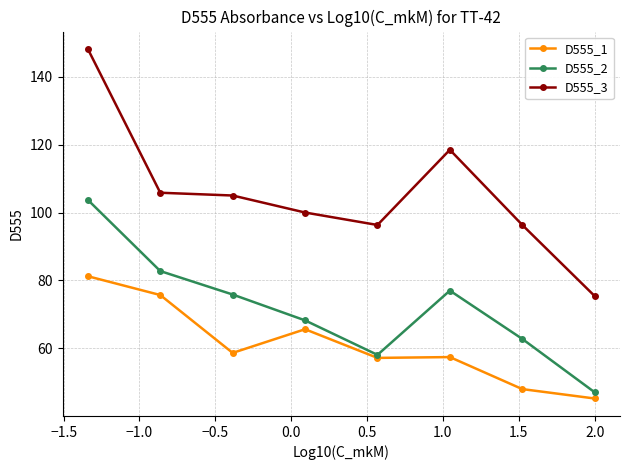

What is the maximum value for D555_1?

81.3